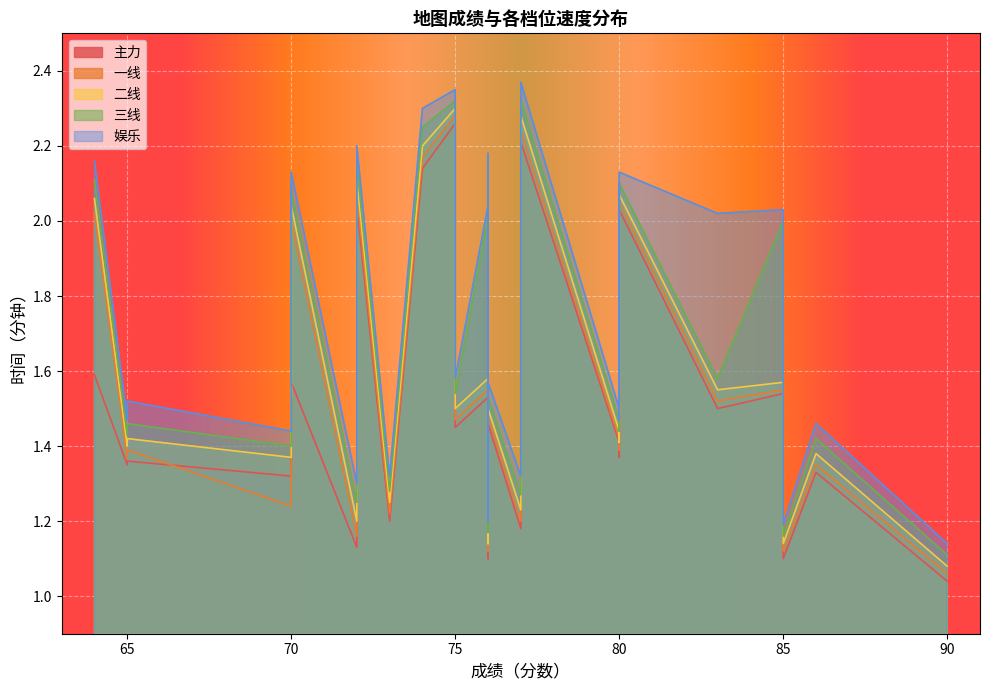

What is the sum of all 一线 values?

55.0